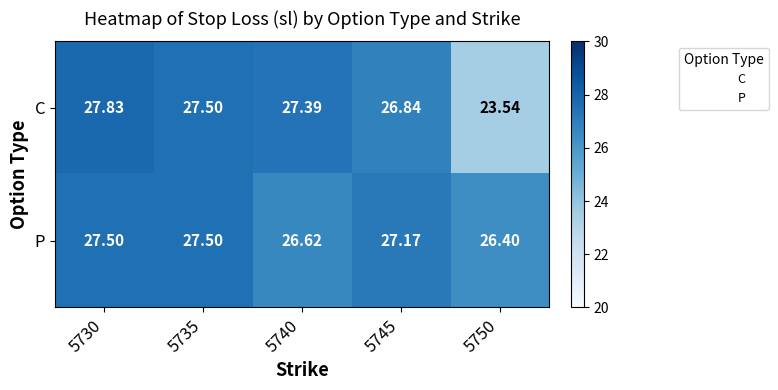

What is the spread (max minus min) of values at 5730?

0.3